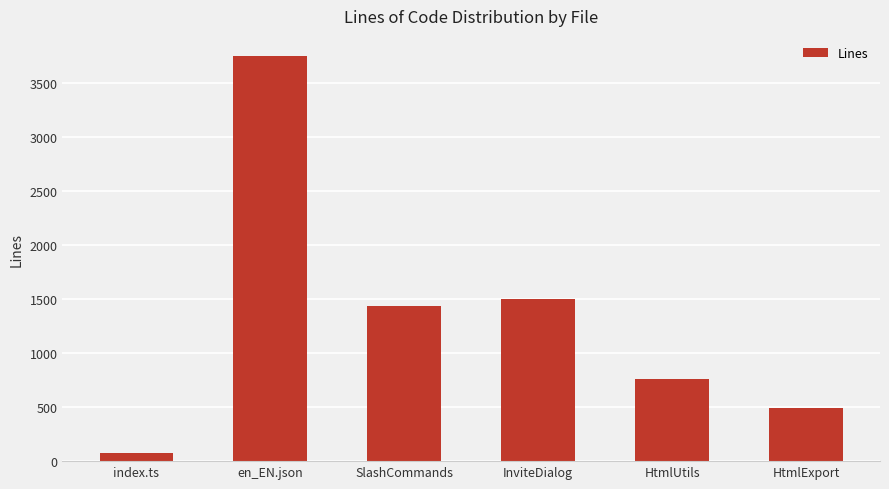

Which has a higher value, HtmlUtils or en_EN.json?

en_EN.json